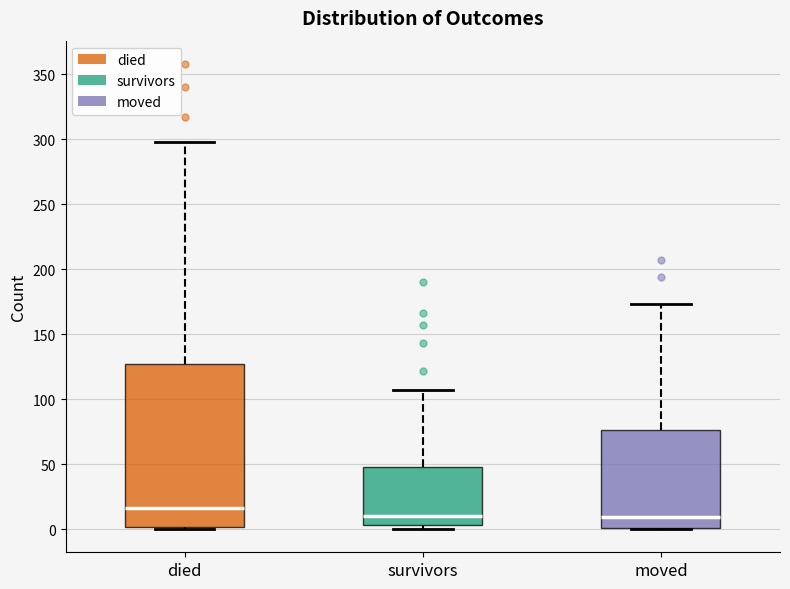

Which box is the tallest, from its lower edge to its upper edge?

died